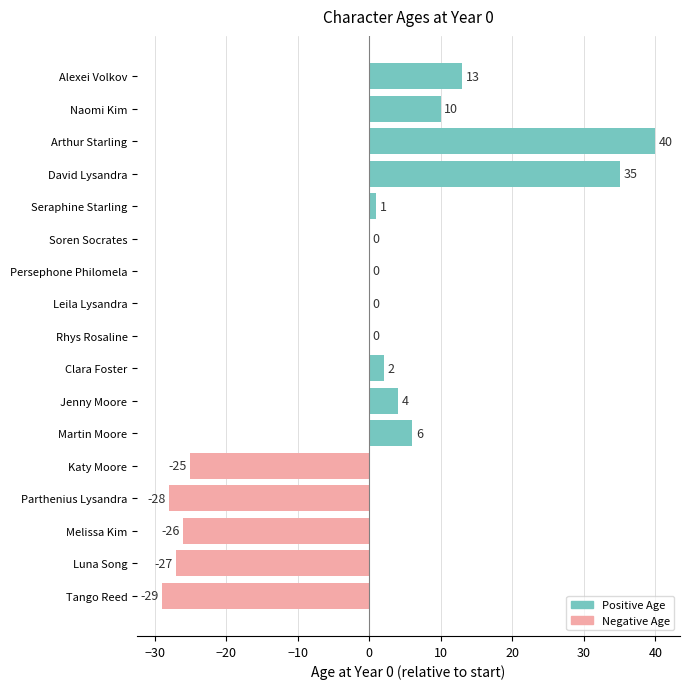

Reading bottom to top, extract all data points from this chart.

Tango Reed=-29	Luna Song=-27	Melissa Kim=-26	Parthenius Lysandra=-28	Katy Moore=-25	Martin Moore=6	Jenny Moore=4	Clara Foster=2	Rhys Rosaline=0	Leila Lysandra=0	Persephone Philomela=0	Soren Socrates=0	Seraphine Starling=1	David Lysandra=35	Arthur Starling=40	Naomi Kim=10	Alexei Volkov=13